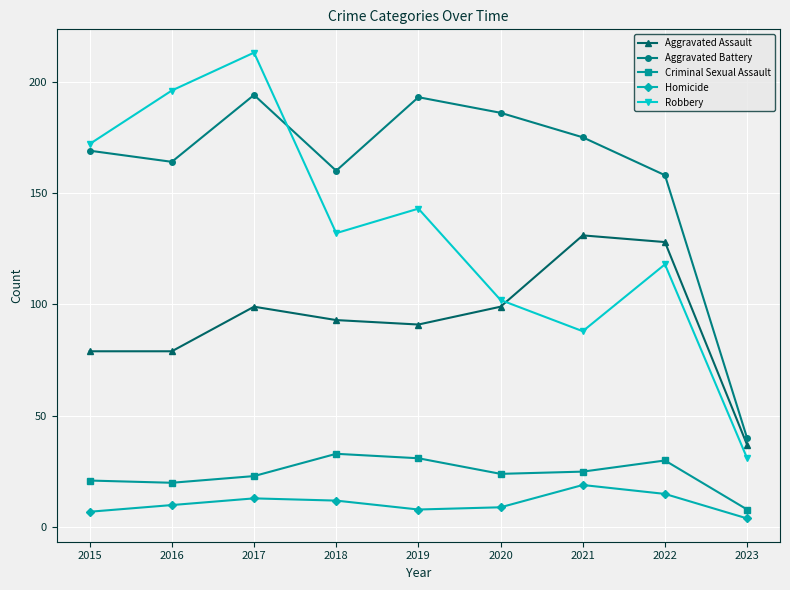

True or false: Homicide and Aggravated Battery intersect in this chart.

False